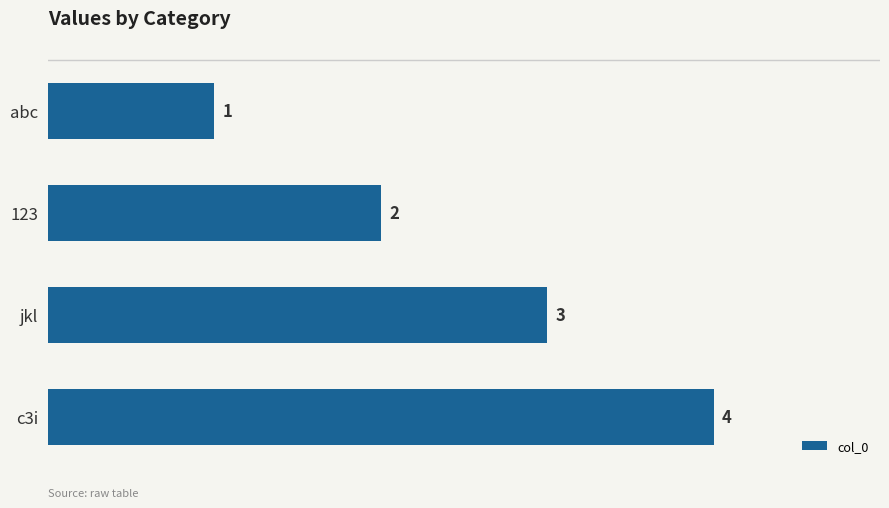

What is the label of the 4th bar from the top?

c3i